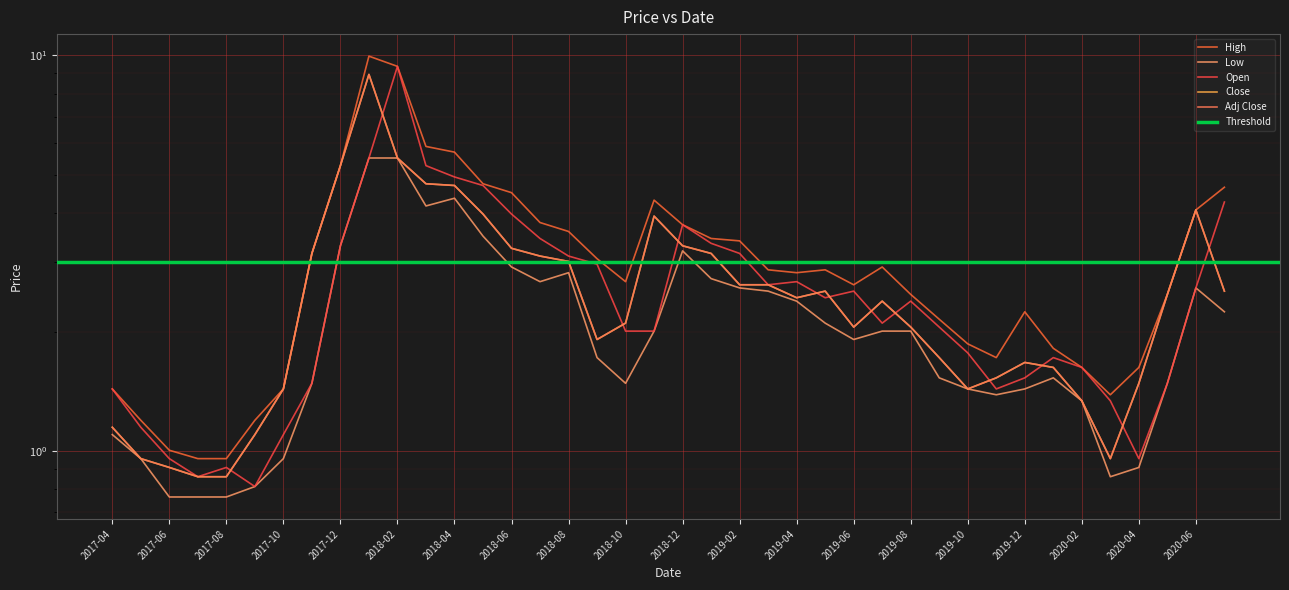

List the labels in order of Open value, largest first.

2018-02, 2018-01, 2018-03, 2018-04, 2018-05, 2020-07, 2018-06, 2018-12, 2018-07, 2019-01, 2017-12, 2019-02, 2018-08, 2018-09, 2019-04, 2019-03, 2020-06, 2019-06, 2019-05, 2019-08, 2019-07, 2019-09, 2018-10, 2018-11, 2019-10, 2020-01, 2020-02, 2019-12, 2017-11, 2020-05, 2017-04, 2019-11, 2020-03, 2017-05, 2017-10, 2017-06, 2020-04, 2017-08, 2017-07, 2017-09